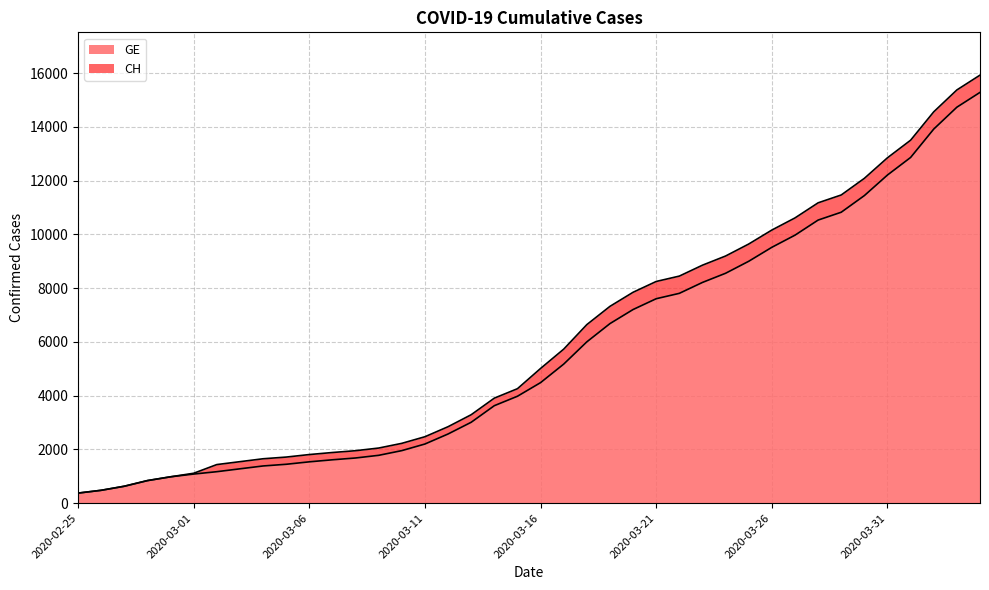

How many data points in GE are less than 4485?

20